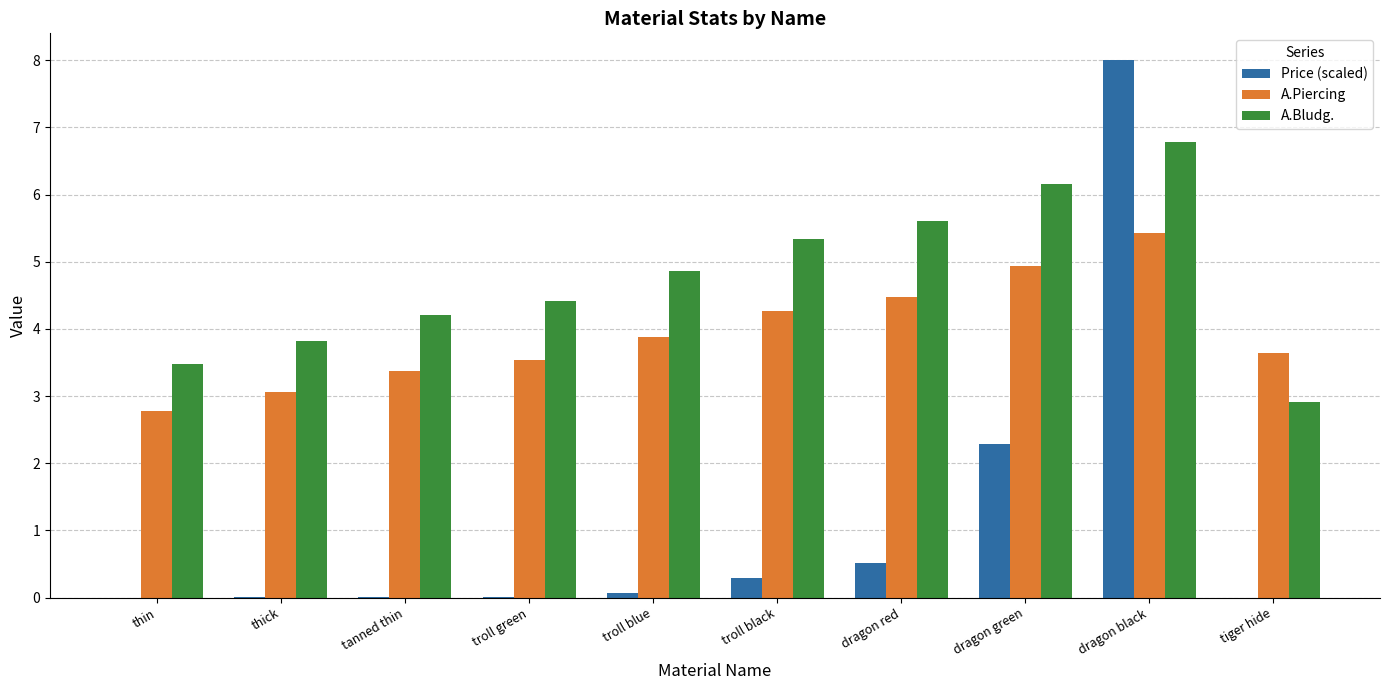

What is the highest value of the A.Piercing series?

5.4